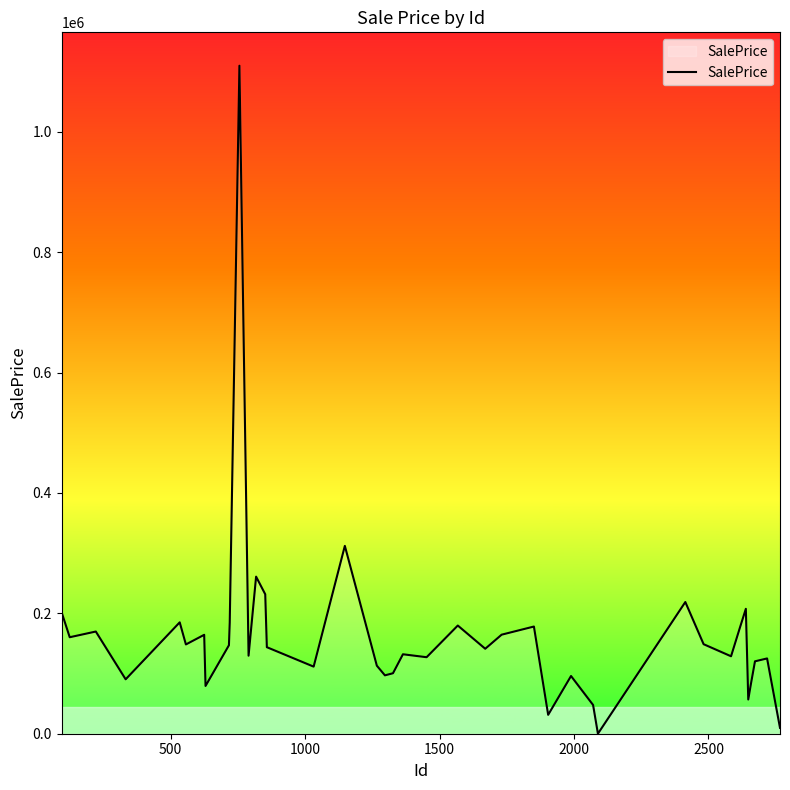

What is the greatest value displayed?

1109959.5